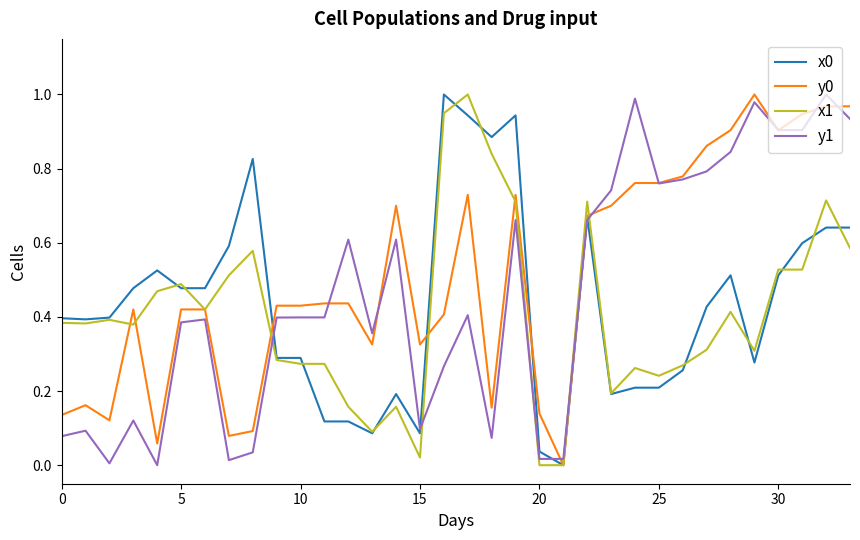

After their last crossing, which series has the higher values: x1 or y1?

y1